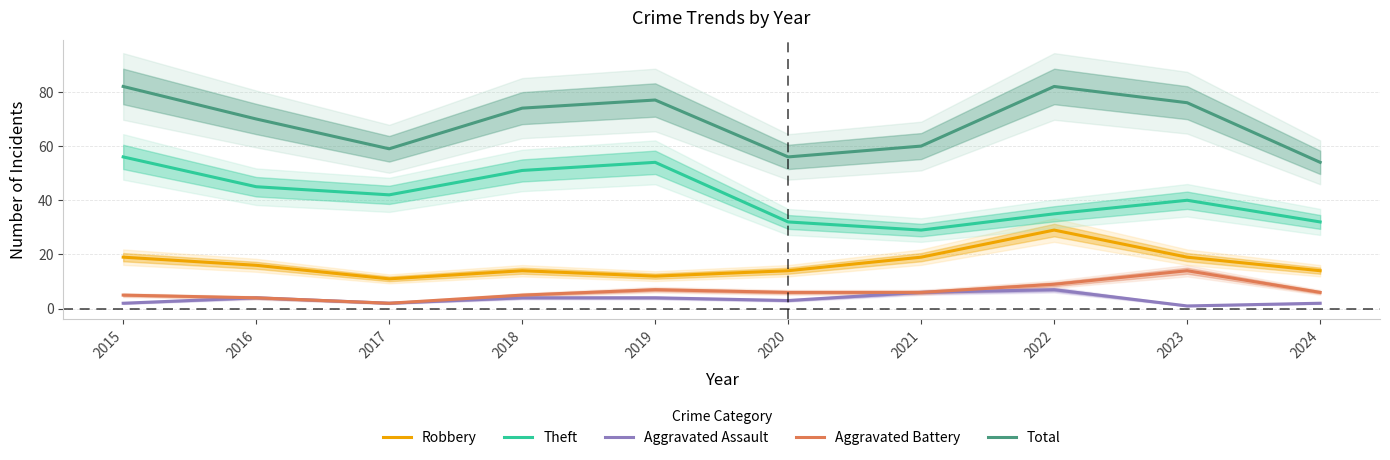

Between 2016 and 2020, which series saw the biggest shift?

Total